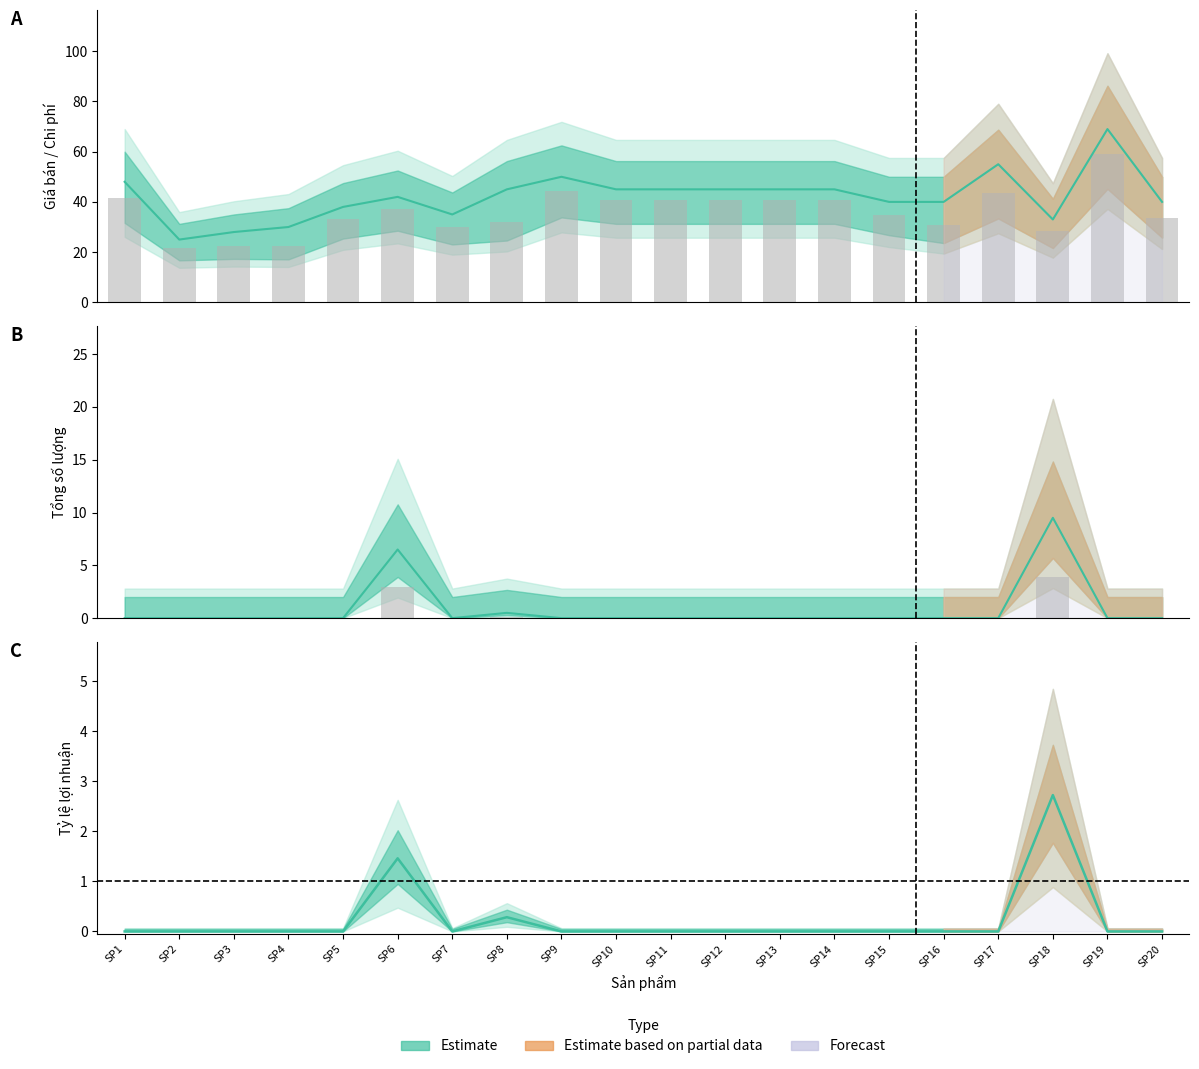

Are the bars horizontal?

No